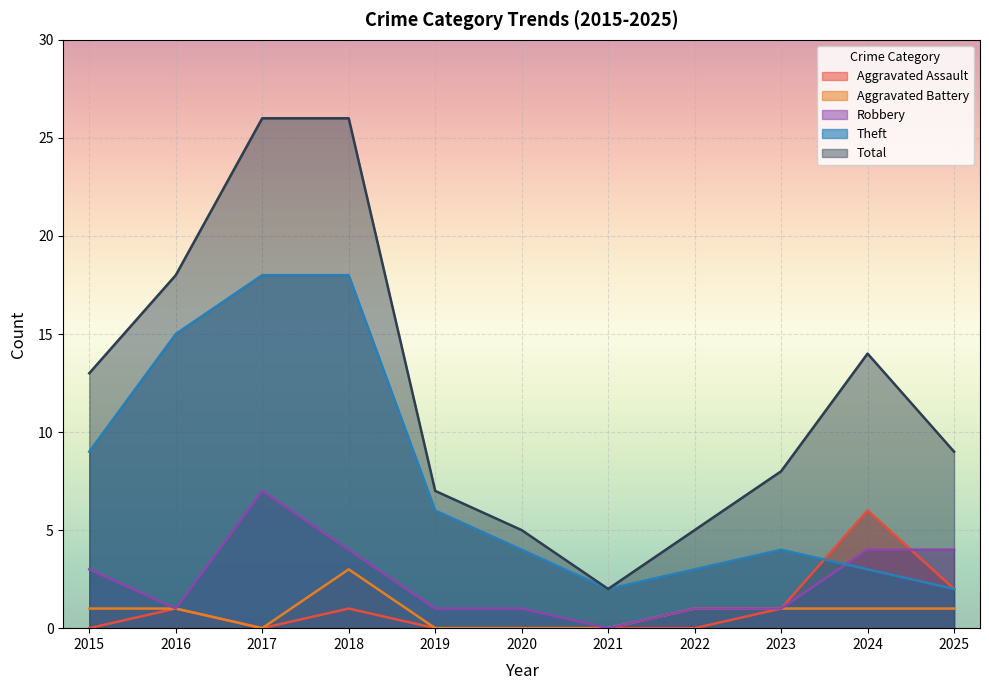

Which series has the widest spread of values?

Total